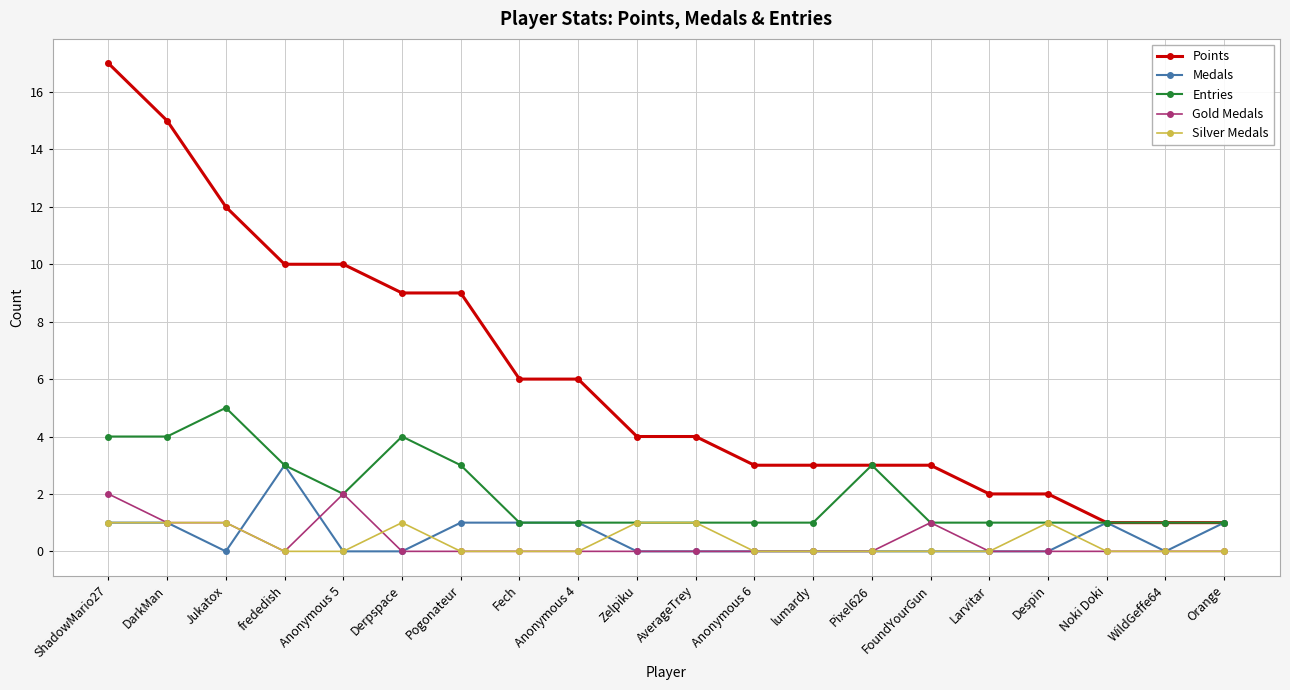

At which category is the sum across all series the highest?

ShadowMario27